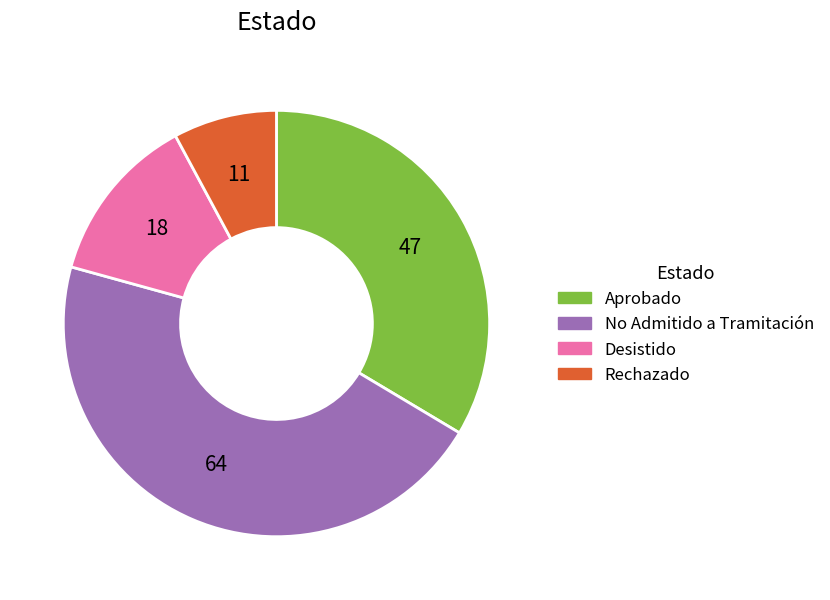

Rank the categories by value from lowest to highest.

Rechazado, Desistido, Aprobado, No Admitido a Tramitación